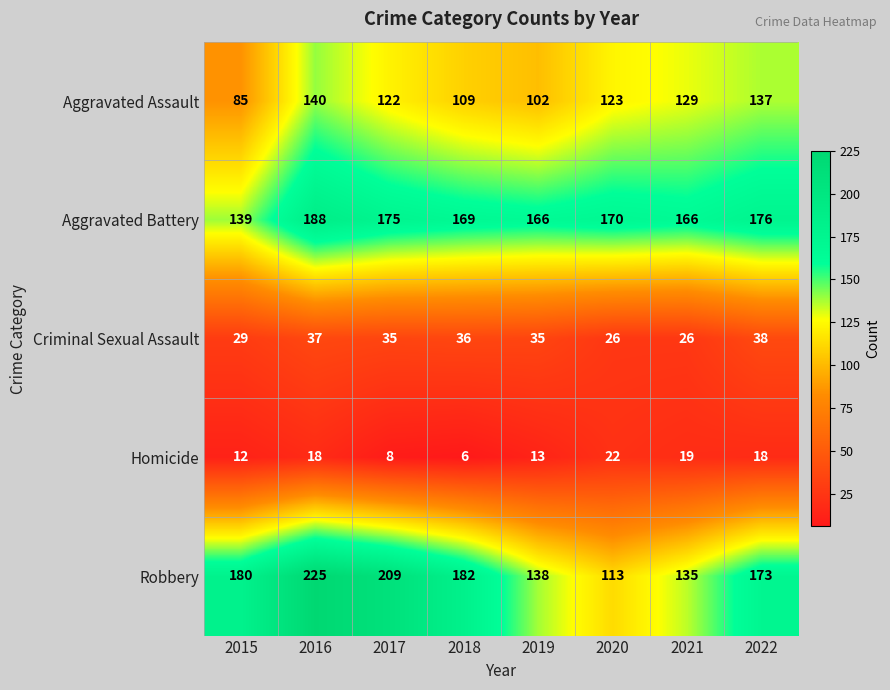

Is the value of Aggravated Battery at 2015 greater than the value of Homicide at 2015?

Yes